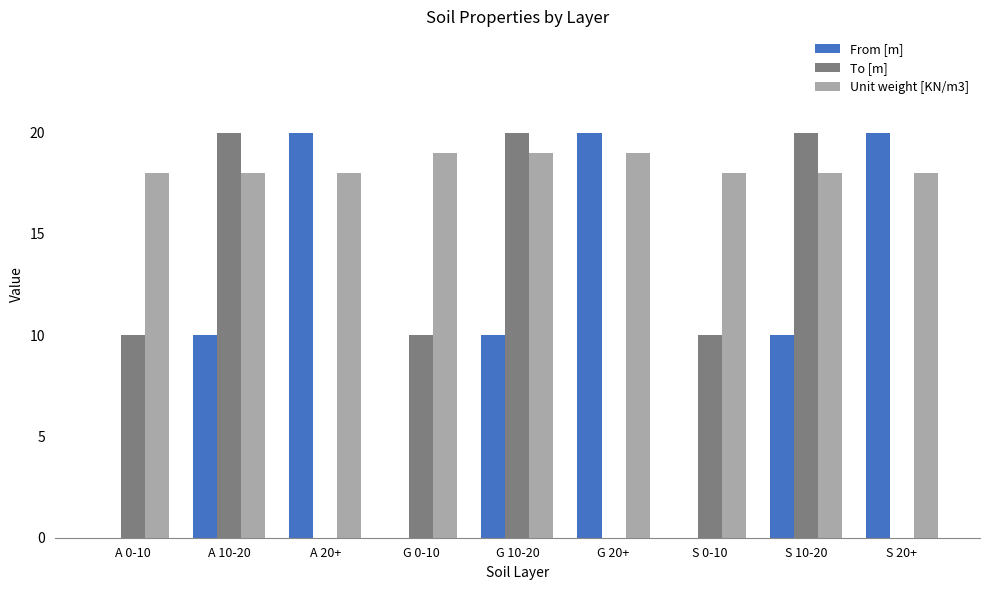

Between A 20+ and S 10-20, which series saw the biggest shift?

To [m]